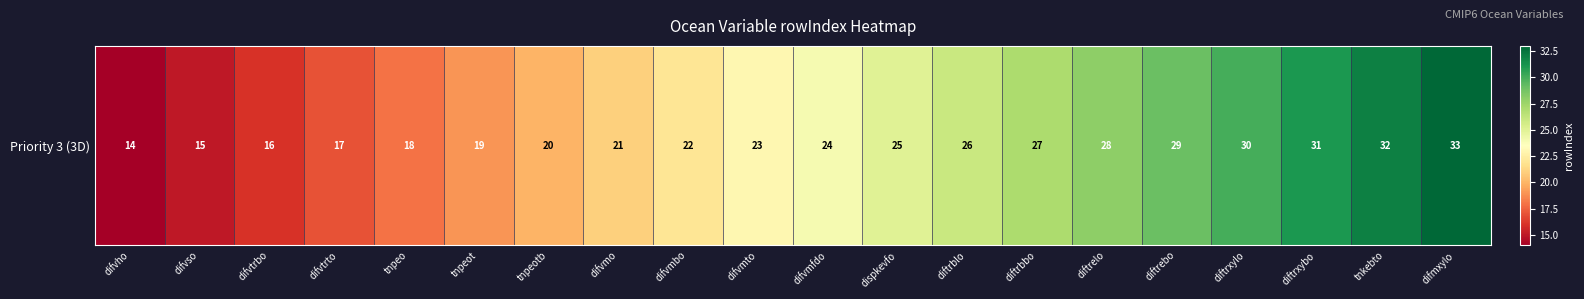

What is the maximum value shown in the chart?

33